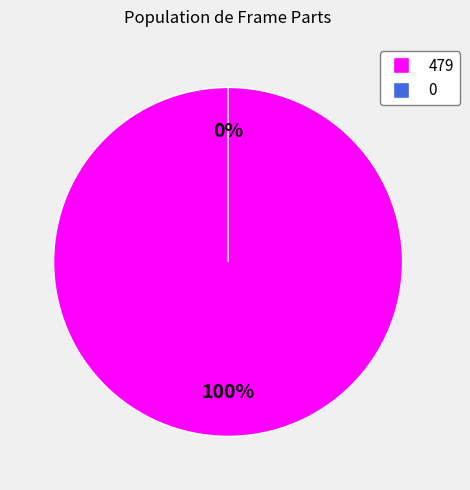

Does 479 represent more than half of the total?

Yes